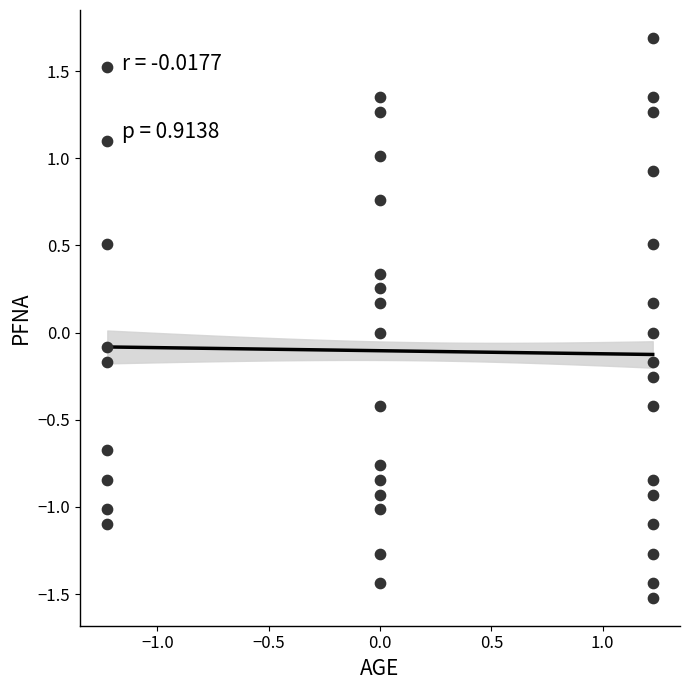

What is the range of Y values (max minus min)?

3.2